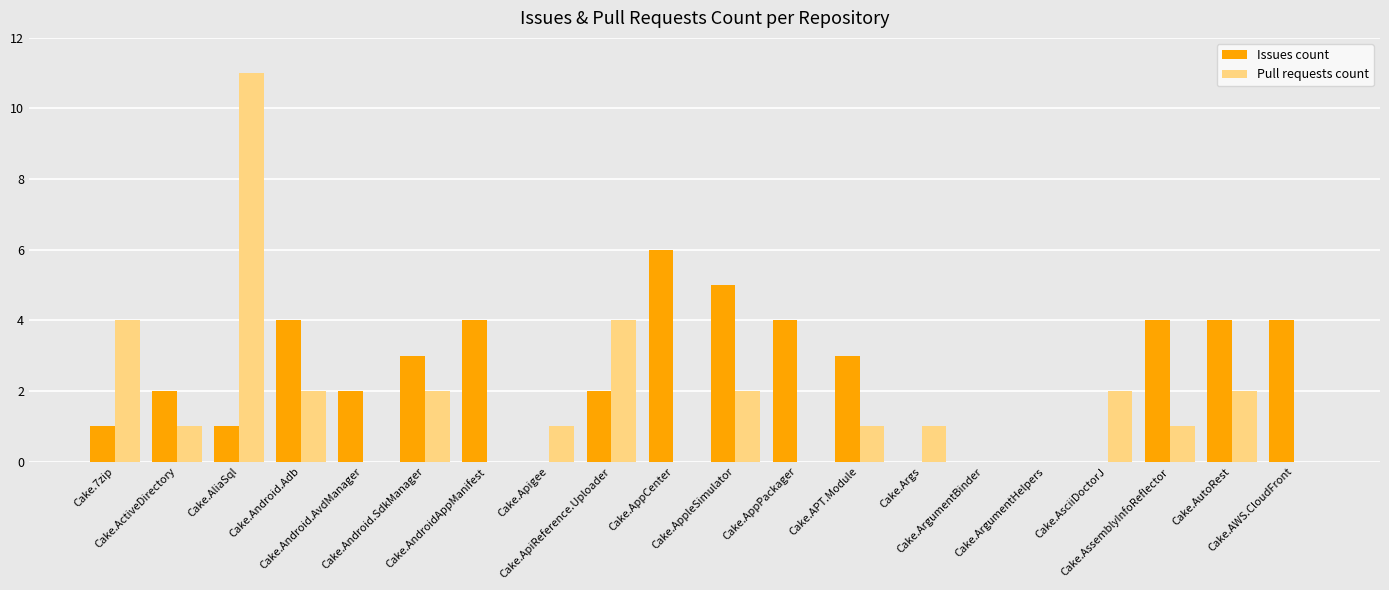

Which series has the largest total across all categories?

Issues count